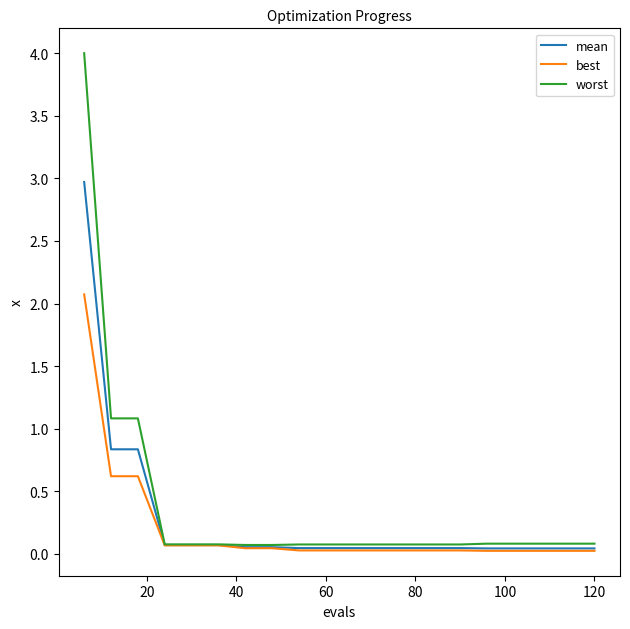

List the series in order of their peak value, highest first.

worst, mean, best